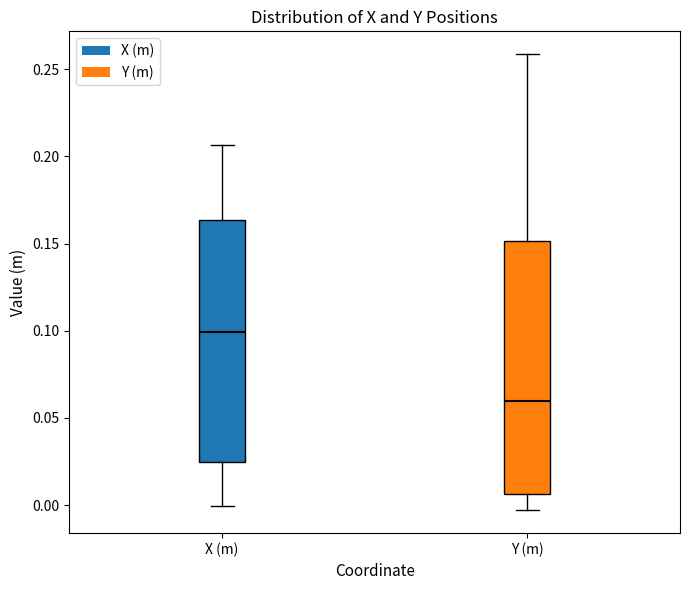

Which box is the tallest, from its lower edge to its upper edge?

Y (m)